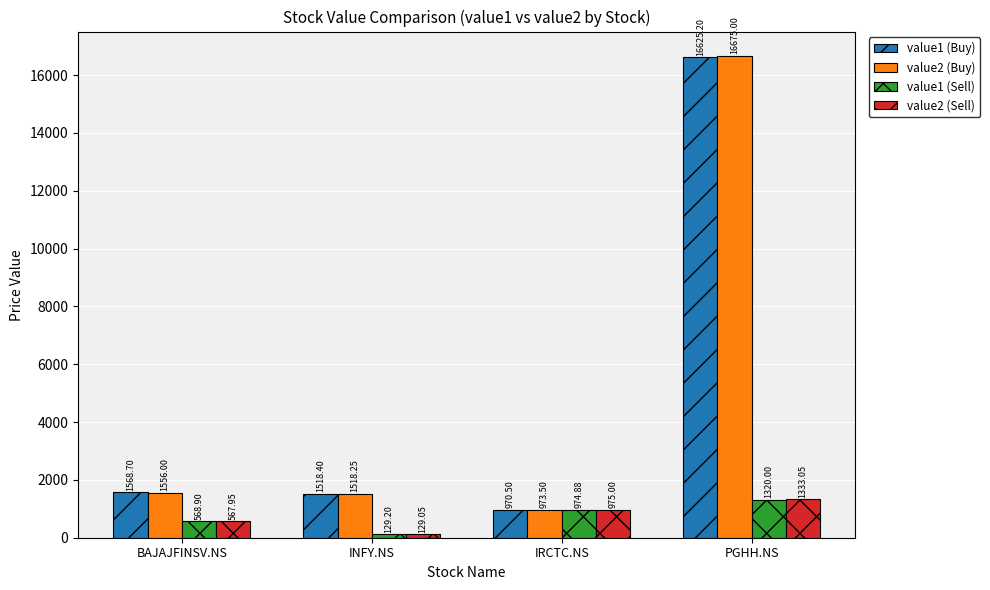

What is the difference between the value2 (Sell) values at PGHH.NS and INFY.NS?

1204.0